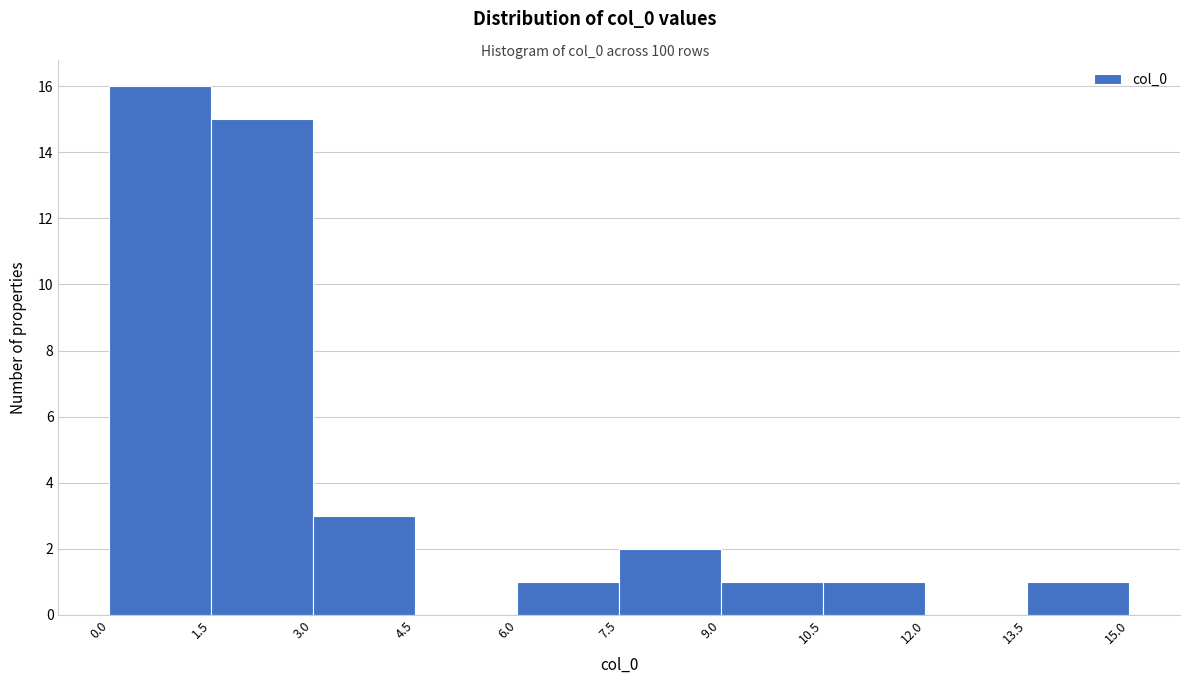

Reading left to right, transcribe this chart: for each bar, give the range it covers on the x-axis and its height. The values are not printed on the chart, so give them approximately, as read against the axis.

0.0 to 1.5: 16
1.5 to 3.0: 15
3.0 to 4.5: 3
4.5 to 6.0: 0
6.0 to 7.5: 1
7.5 to 9.0: 2
9.0 to 10.5: 1
10.5 to 12.0: 1
12.0 to 13.5: 0
13.5 to 15.0: 1